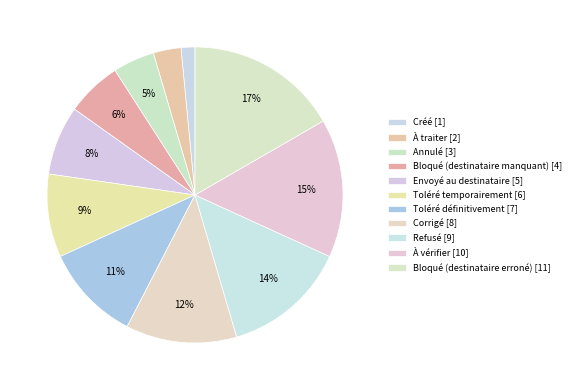

How many slices are in this pie chart?

11